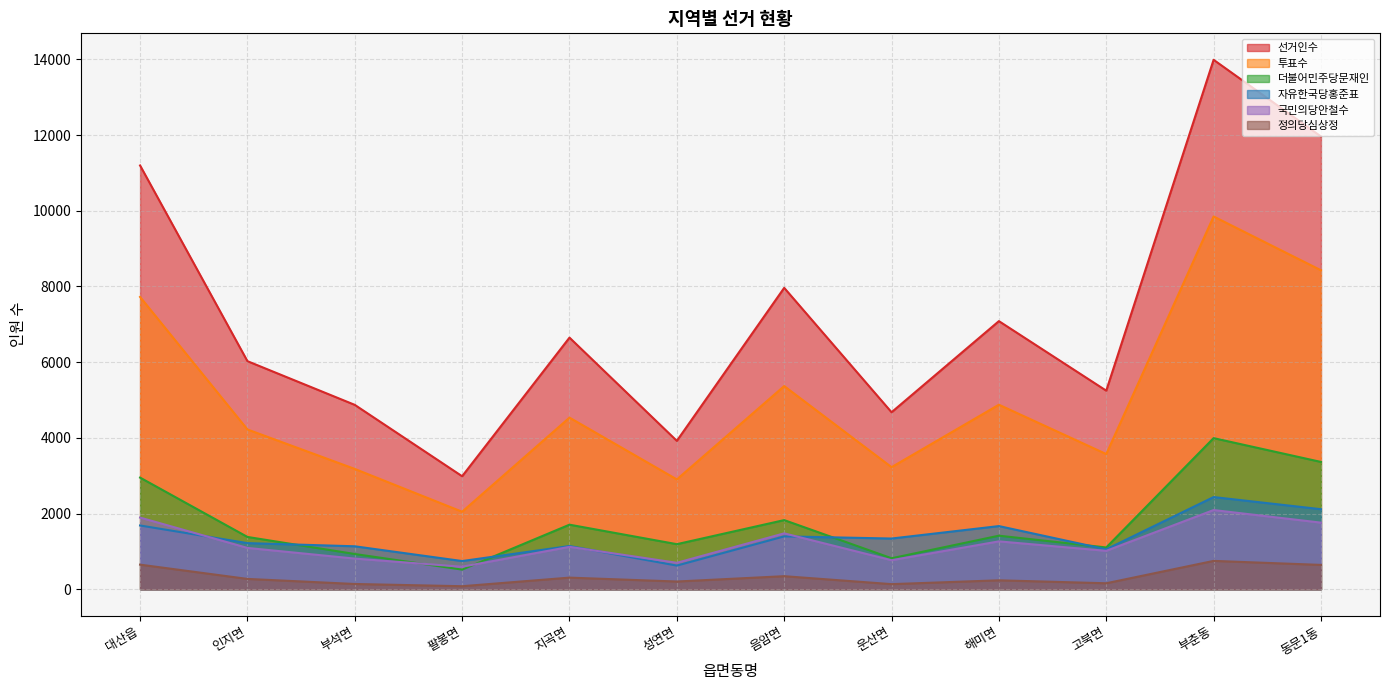

Reading left to right, list all the values displayed in this chart.

선거인수: 11198	6027	4872	2986	6649	3921	7964	4677	7085	5247	13990	11964
투표수: 7724	4222	3179	2048	4535	2902	5369	3226	4876	3572	9850	8429
더불어민주당문재인: 2950	1382	931	519	1706	1191	1827	819	1415	1104	3993	3364
자유한국당홍준표: 1685	1219	1135	745	1142	625	1397	1340	1669	1055	2436	2115
국민의당안철수: 1894	1092	810	595	1120	699	1477	767	1265	1015	2093	1760
정의당심상정: 650	273	139	80	307	204	345	135	236	158	749	643